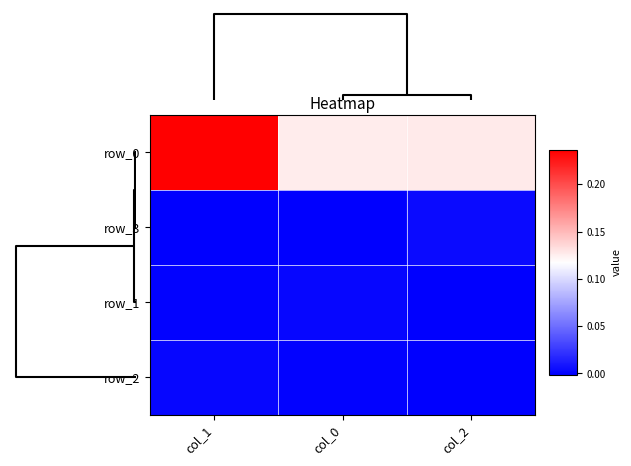

How many data points in row_2 are less than 0?

2